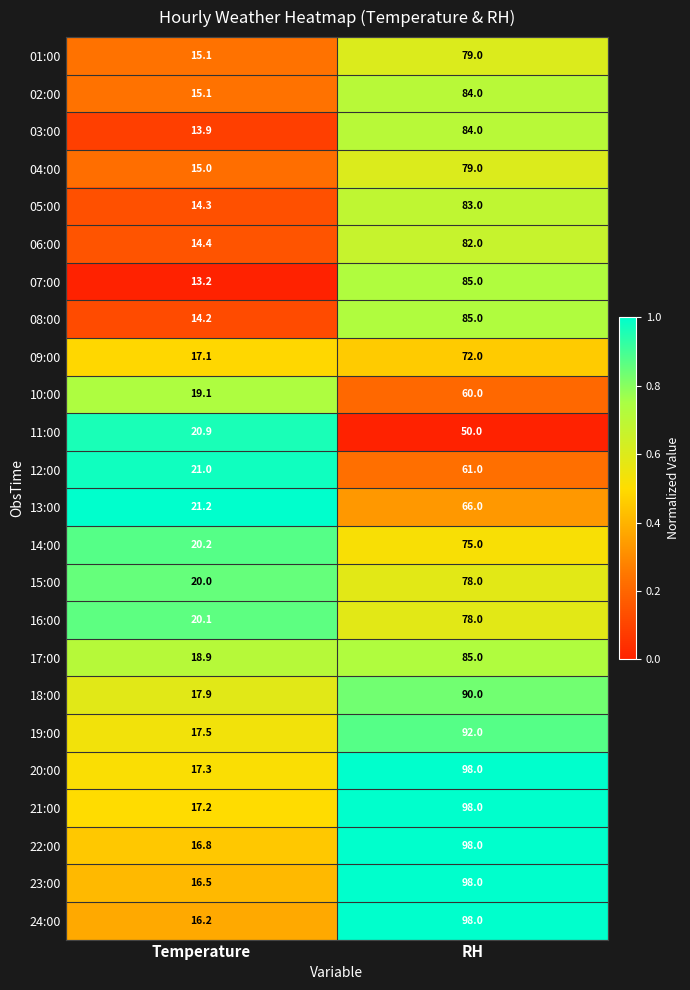

List the labels in order of 02:00 value, smallest first.

Temperature, RH